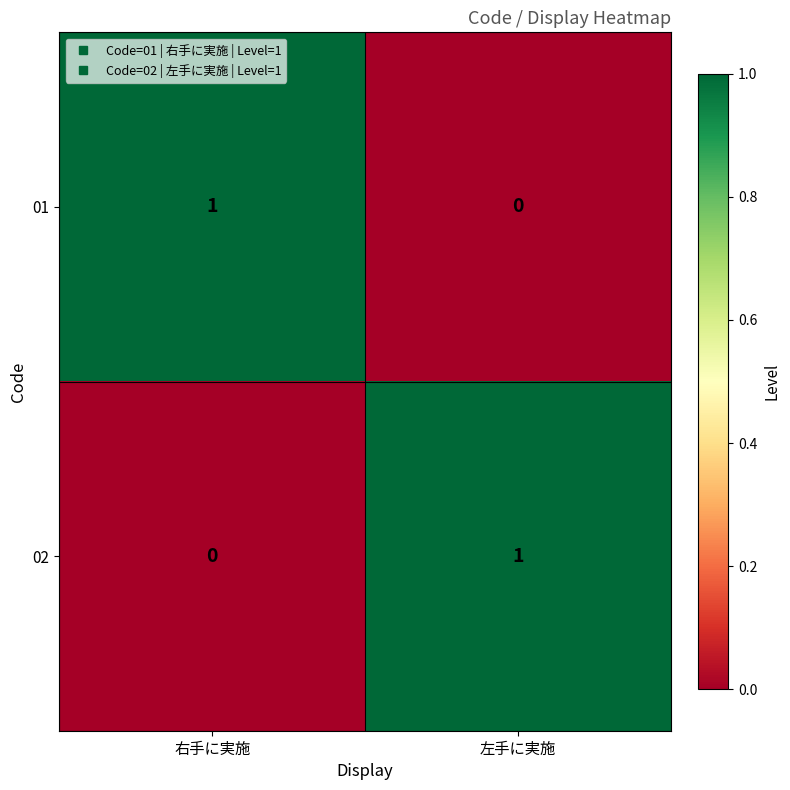

Which category has the highest value in the 01 series?

右手に実施